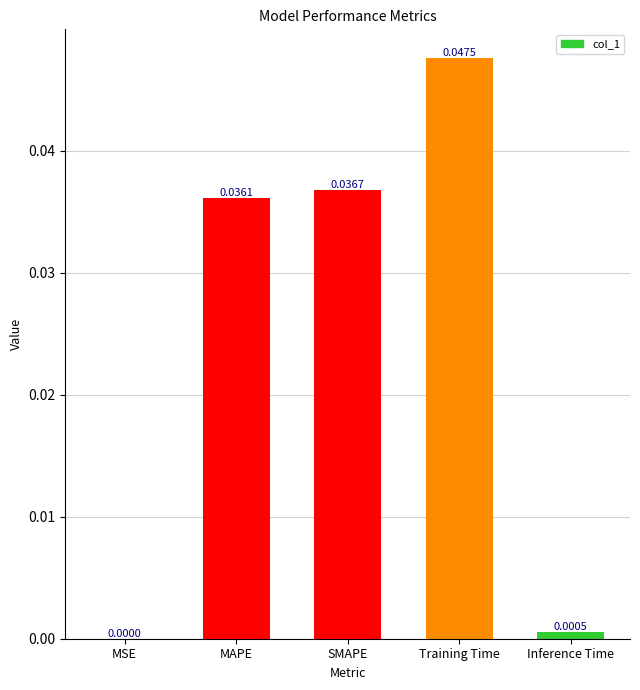

What is the sum of all values?

0.1